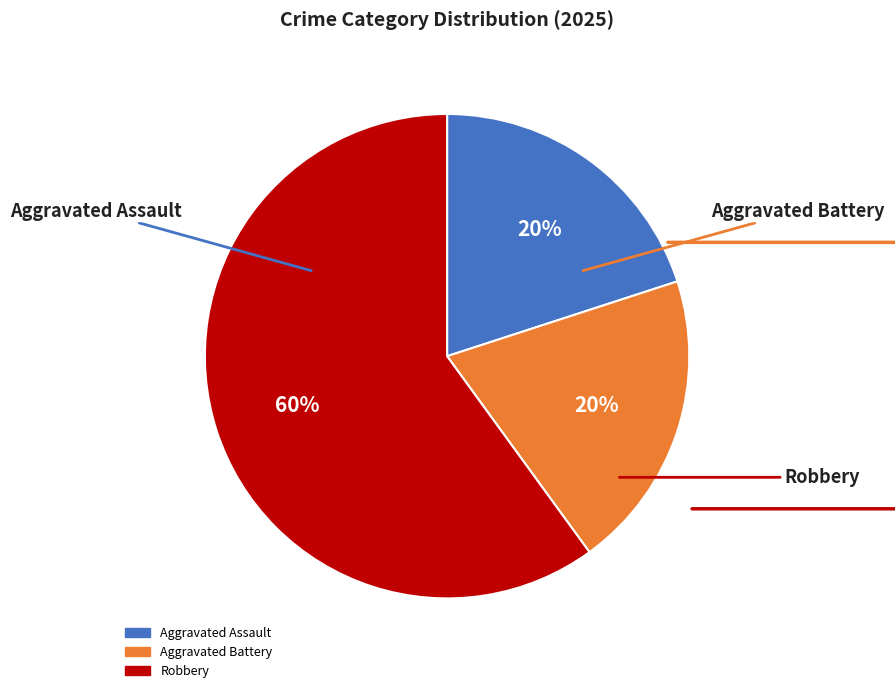

Which slice represents more than half of the pie?

Robbery